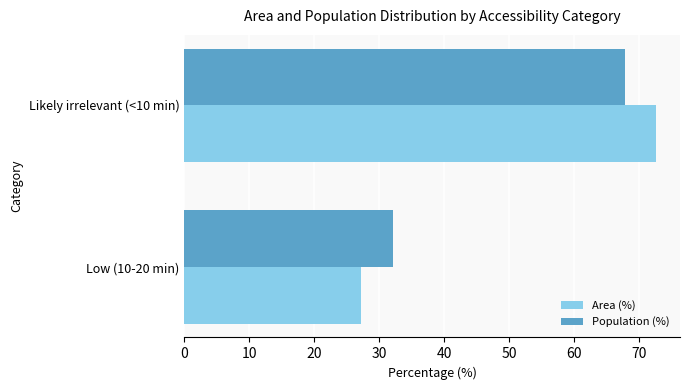

List the labels in order of Population (%) value, smallest first.

Low (10-20 min), Likely irrelevant (<10 min)